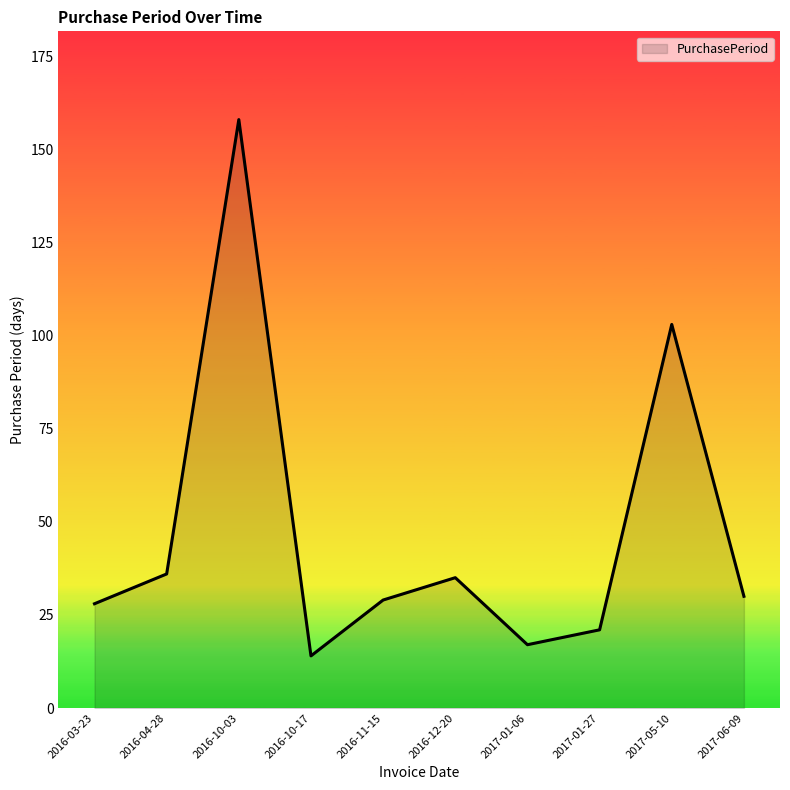

What is the average value?

47